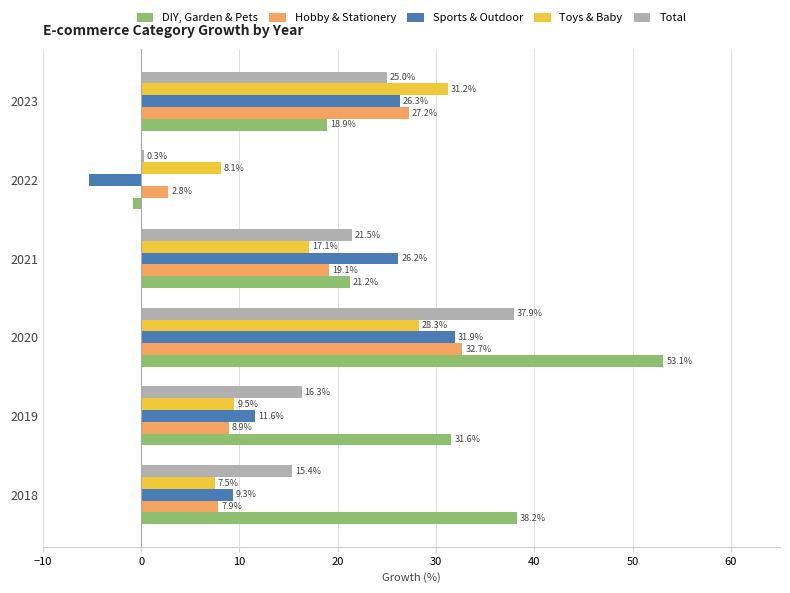

Which series has the largest range (max minus min)?

DIY, Garden & Pets